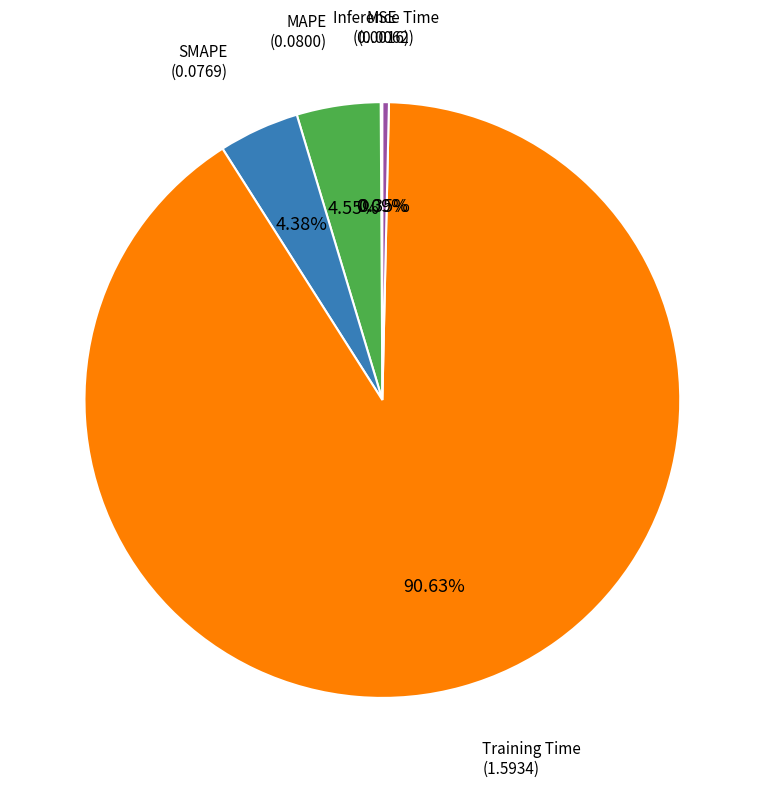

Is there any slice that represents more than half of the pie?

Yes